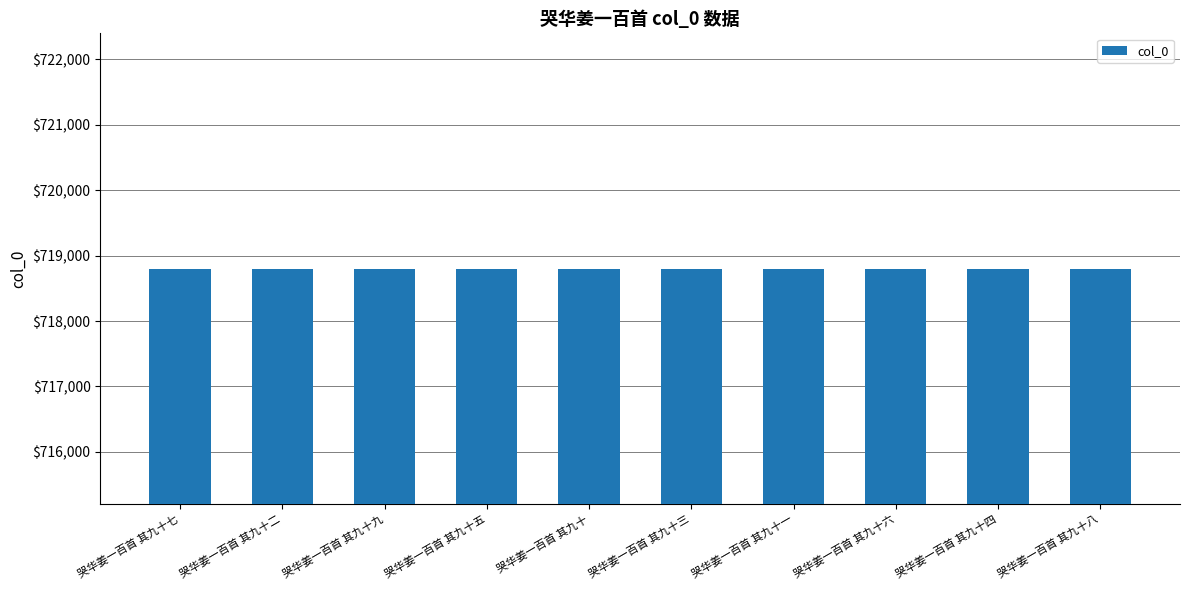

How many values are below 718799?

5